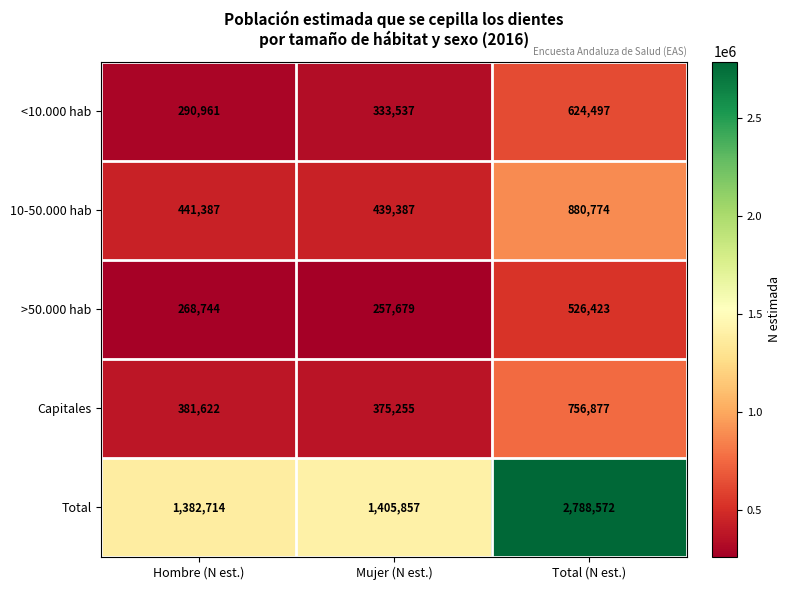

Rank the categories by 10-50.000 hab value from highest to lowest.

Total (N est.), Hombre (N est.), Mujer (N est.)